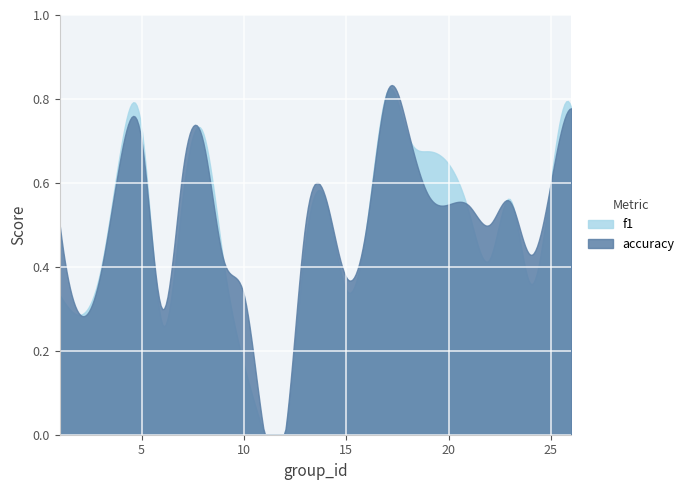

How many values in the accuracy series exceed 0?

23